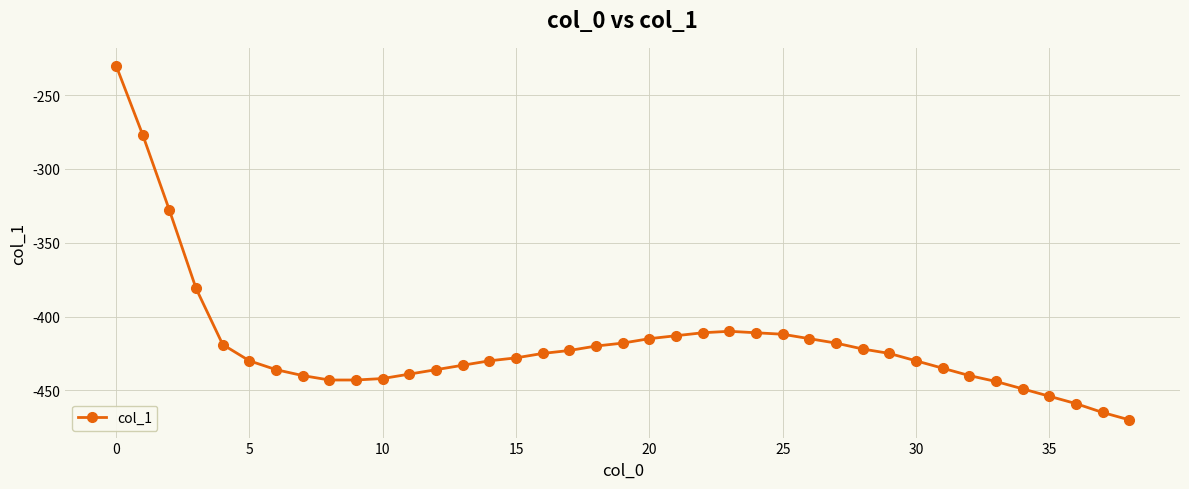

What is the value of the 3rd point from the left?

-328